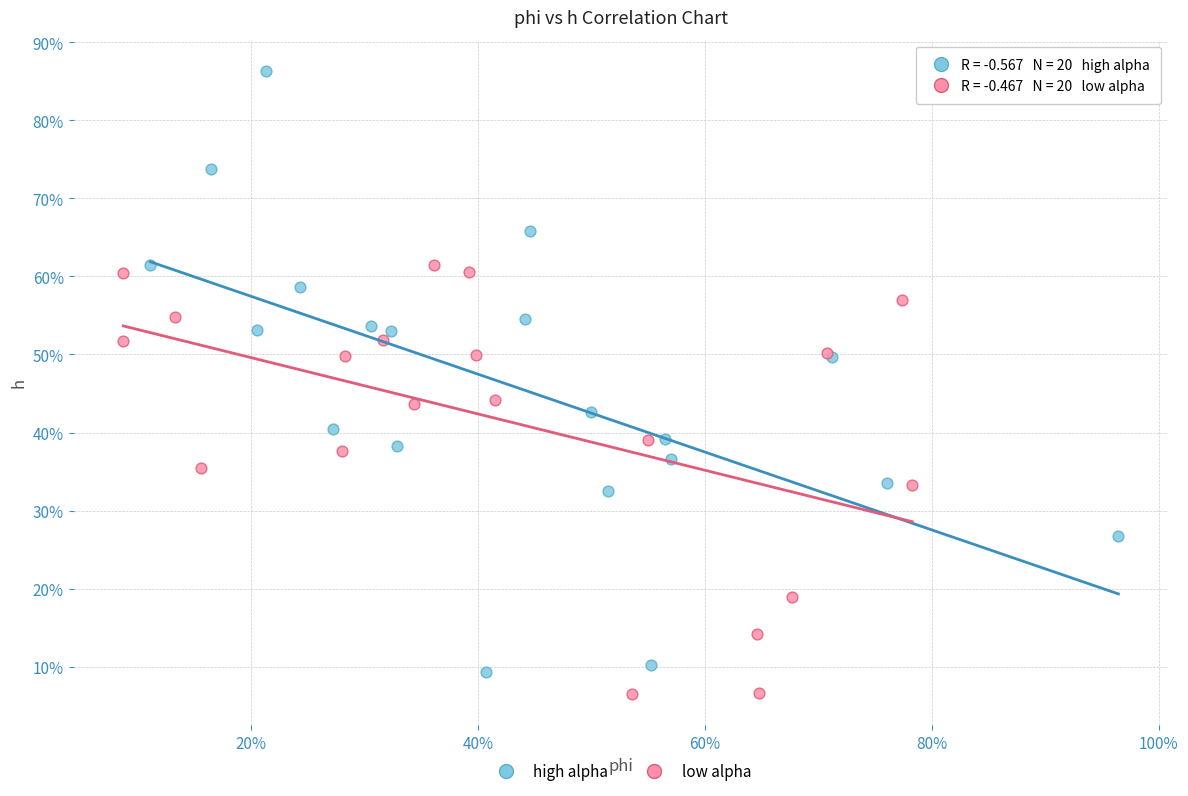

Which series reaches the maximum Y coordinate?

high alpha